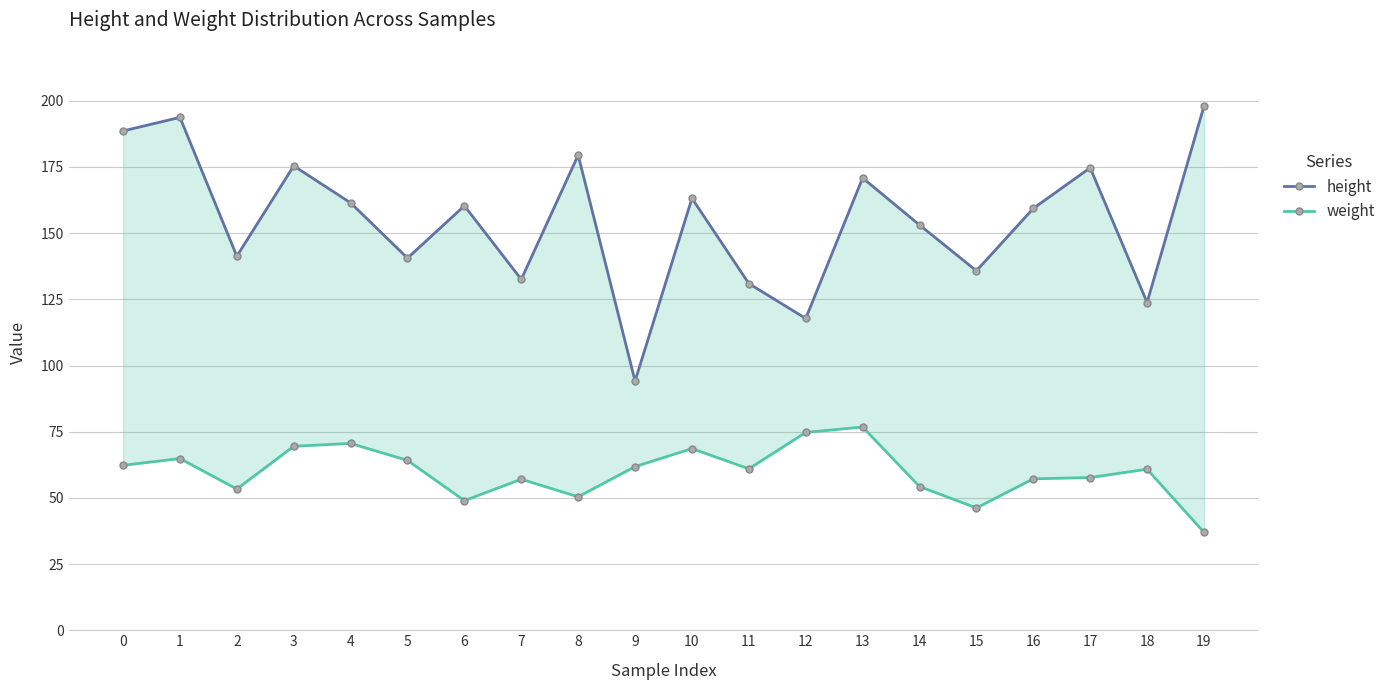

What is the approximate value of height at 3?

175.4